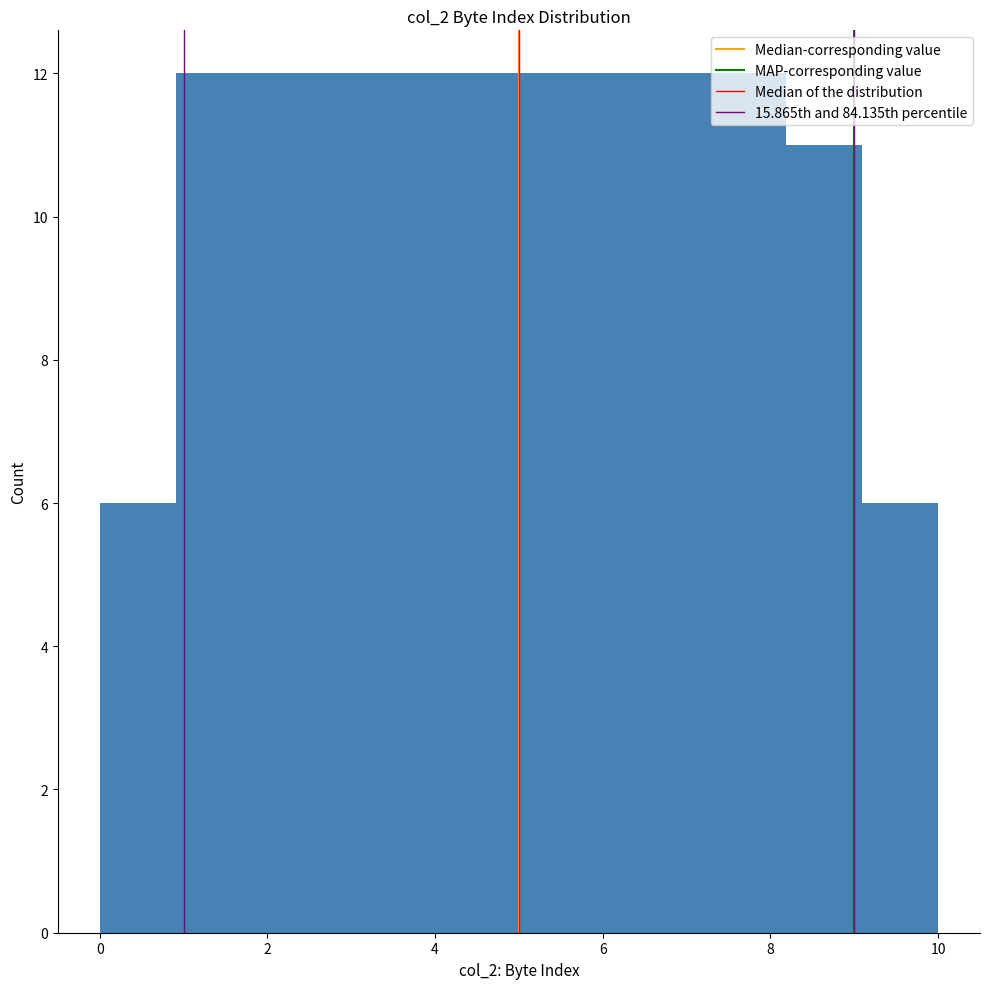

Reading left to right, list every bar in this chart as the range it spans on the x-axis followed by its height. Neither the bar edges nor the heights are printed on the chart, so give them approximately, as read against the axes.

0.0 to 1.0: 6
1.0 to 1.8: 12
1.8 to 2.8: 12
2.8 to 3.6: 12
3.6 to 4.6: 12
4.6 to 5.4: 12
5.4 to 6.4: 12
6.4 to 7.2: 12
7.2 to 8.2: 12
8.2 to 9.0: 11
9.0 to 10.0: 6